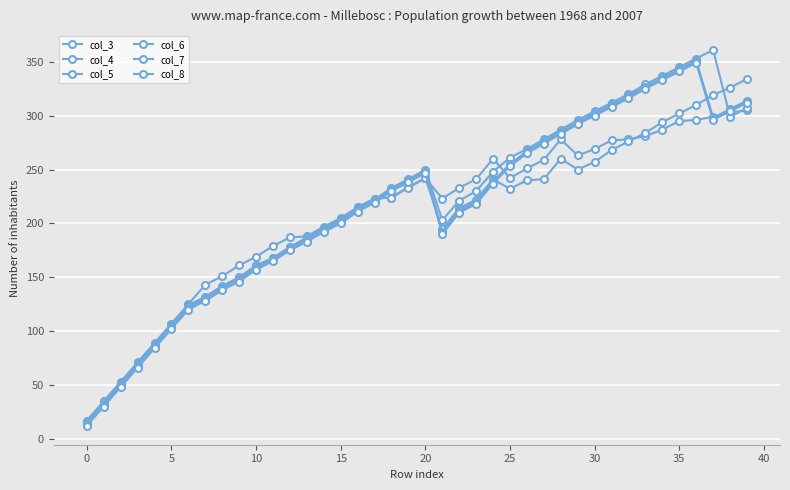

How many data points in col_6 are less than 221?

20